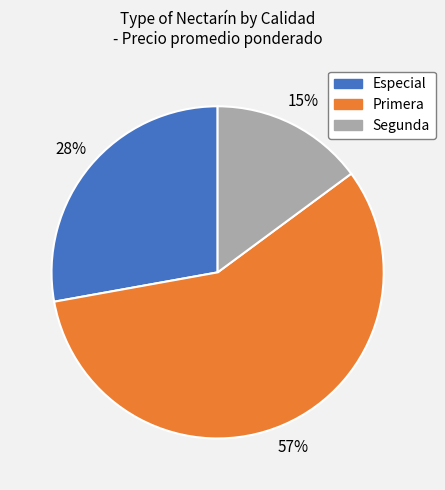

To the nearest percent, what is the difference between the largest and smallest slice percentages?

42%